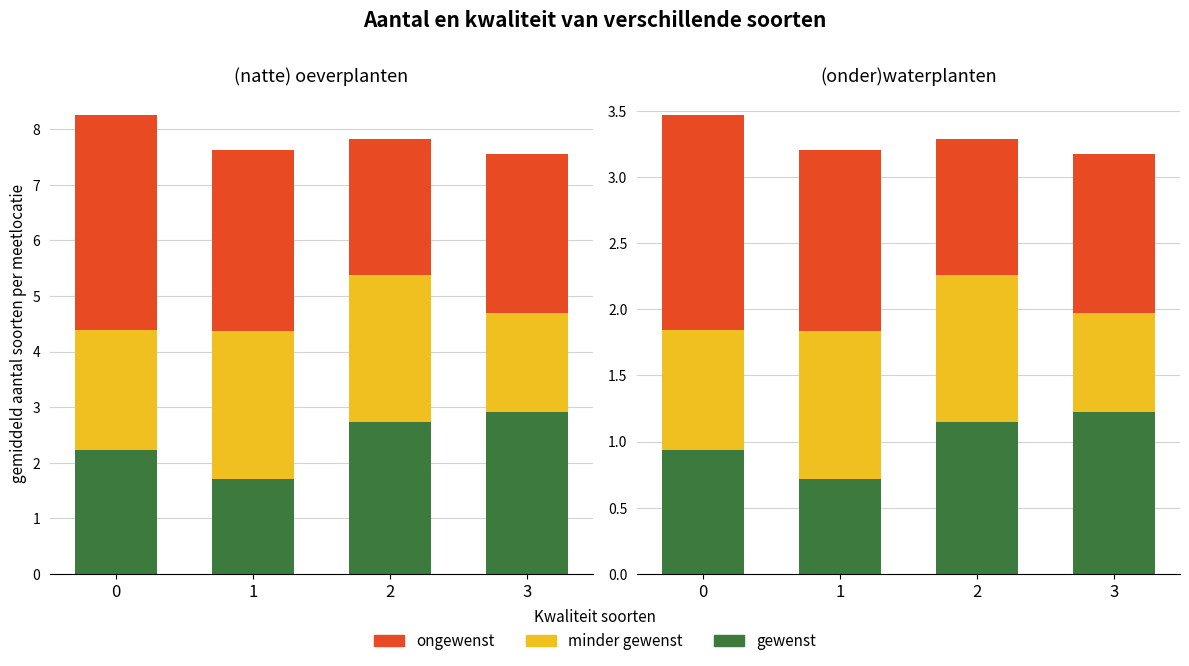

Rank the categories by gewenst value from lowest to highest.

1, 0, 2, 3